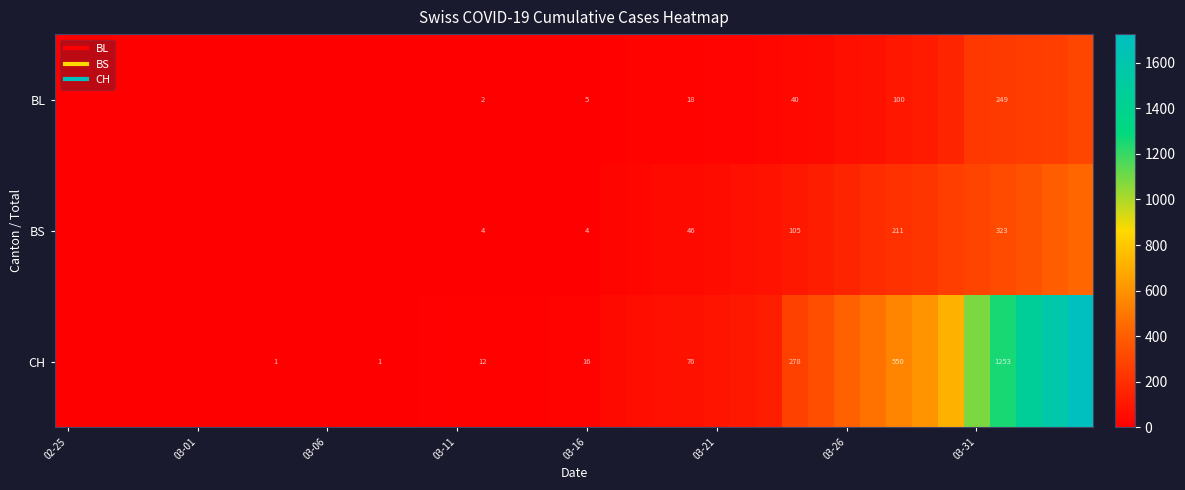

What is the difference between the maximum and minimum values in the BS series?

434